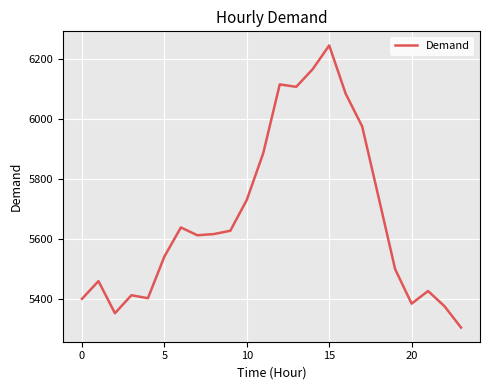

What is the greatest value displayed?

6246